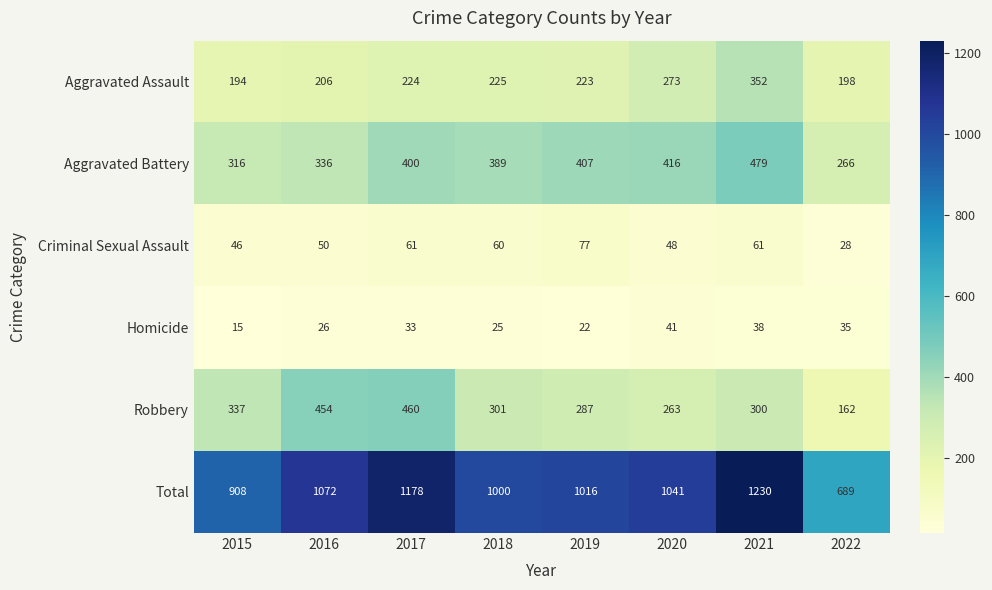

Which series has the largest total across all categories?

Total